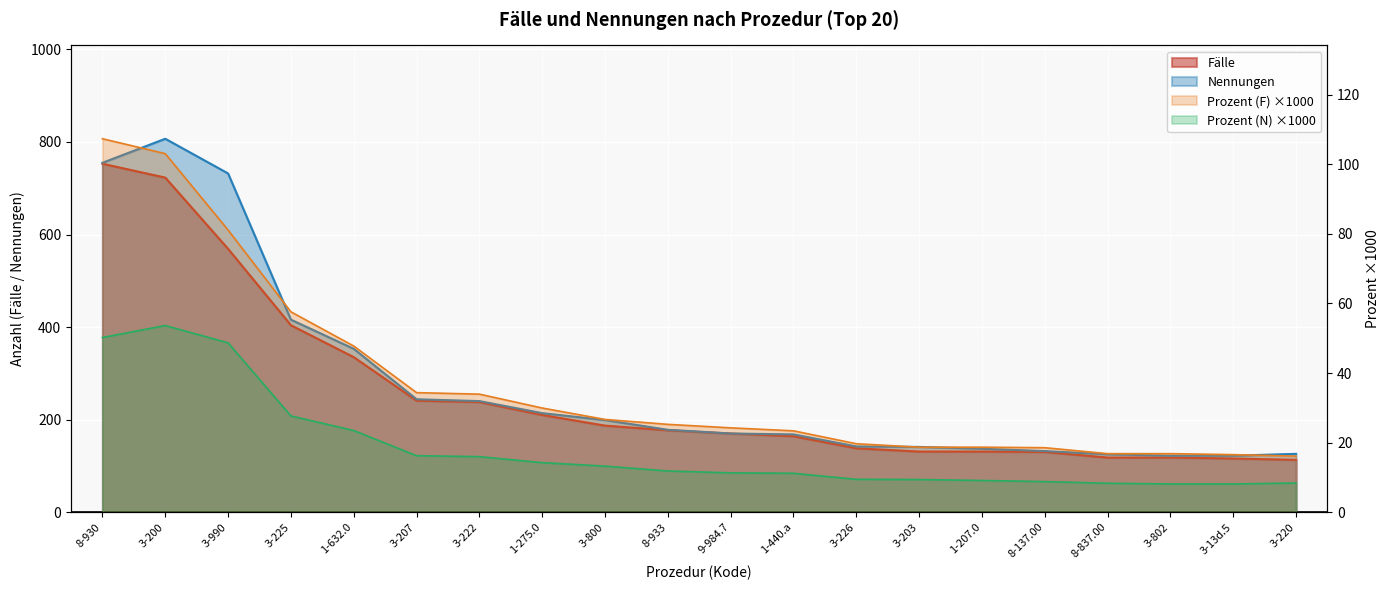

What is the average value of the Prozent (N) series?

18.4